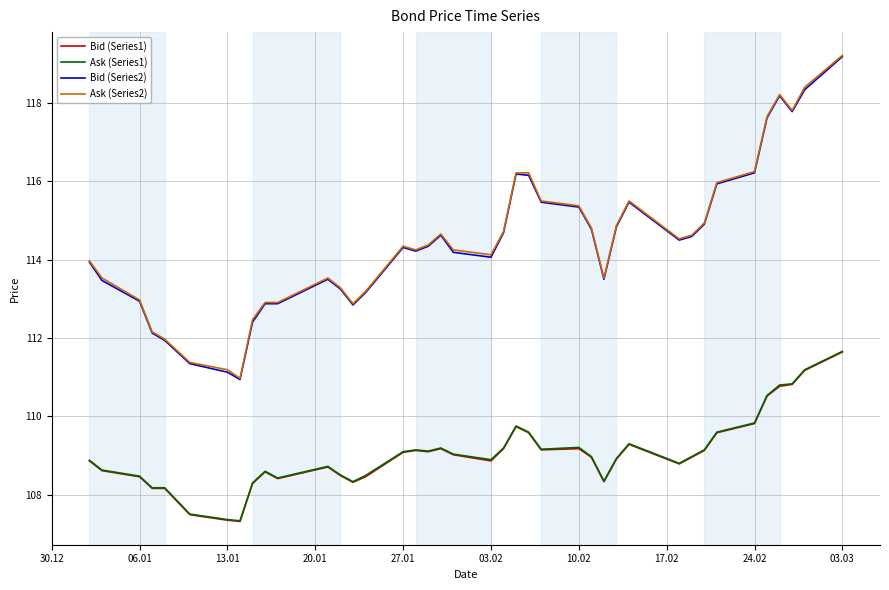

True or false: Bid (Series2) and Ask (Series1) cross at least once.

False